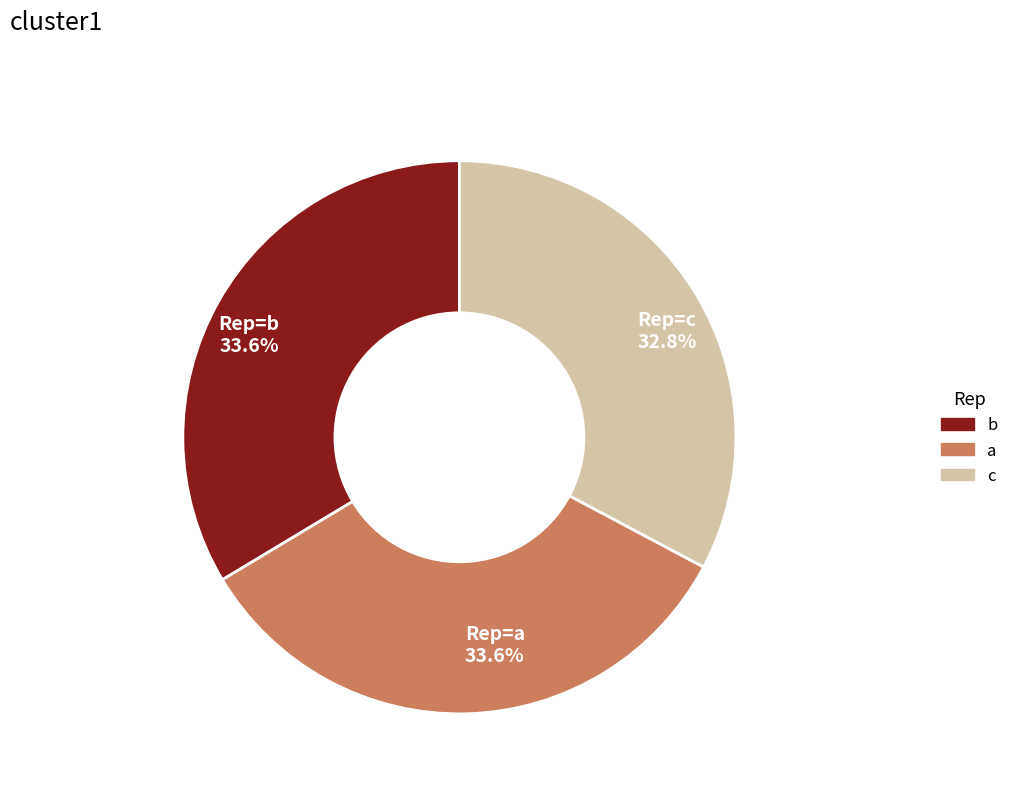

How many slices are in this pie chart?

3